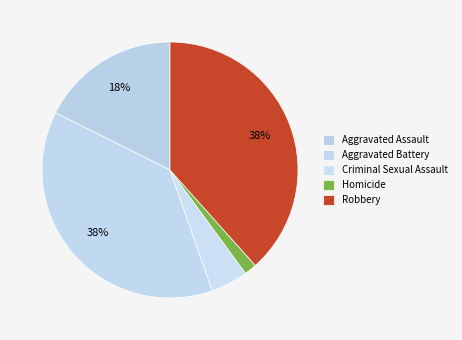

To the nearest percent, what portion does Aggravated Battery represent?

38%